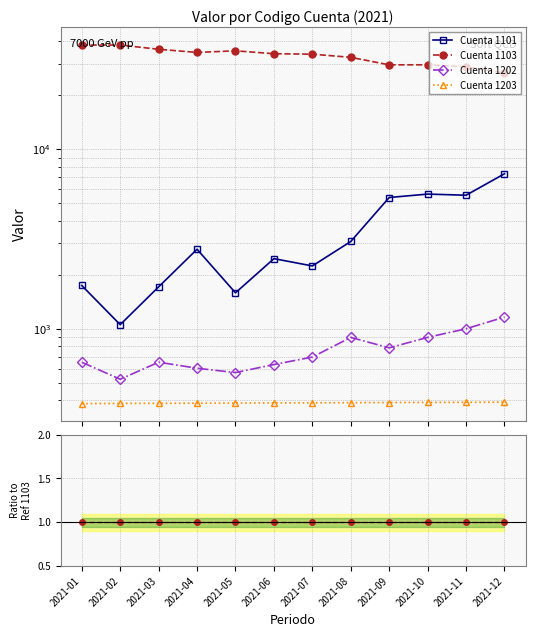

True or false: Cuenta 1101 and Cuenta 1202 cross at least once.

False